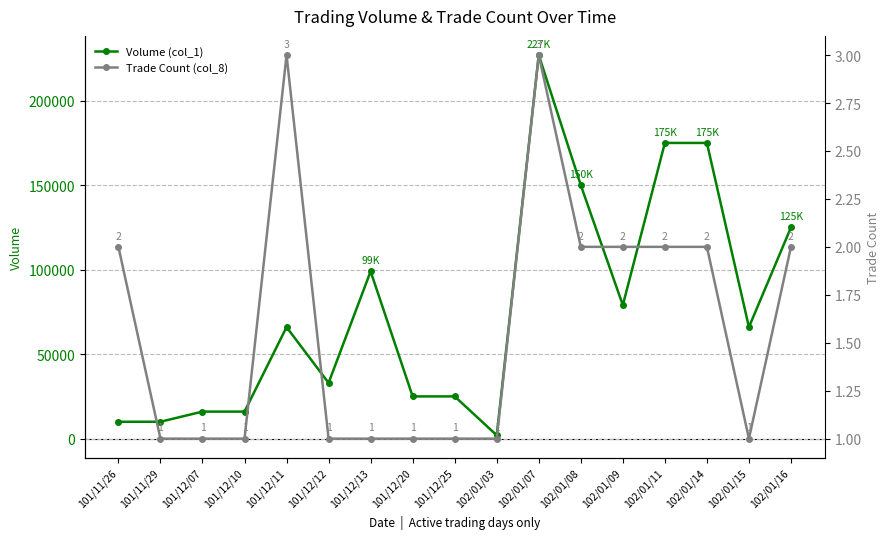

True or false: Trade Count (col_8) has more than 2 interior local peaks.

False